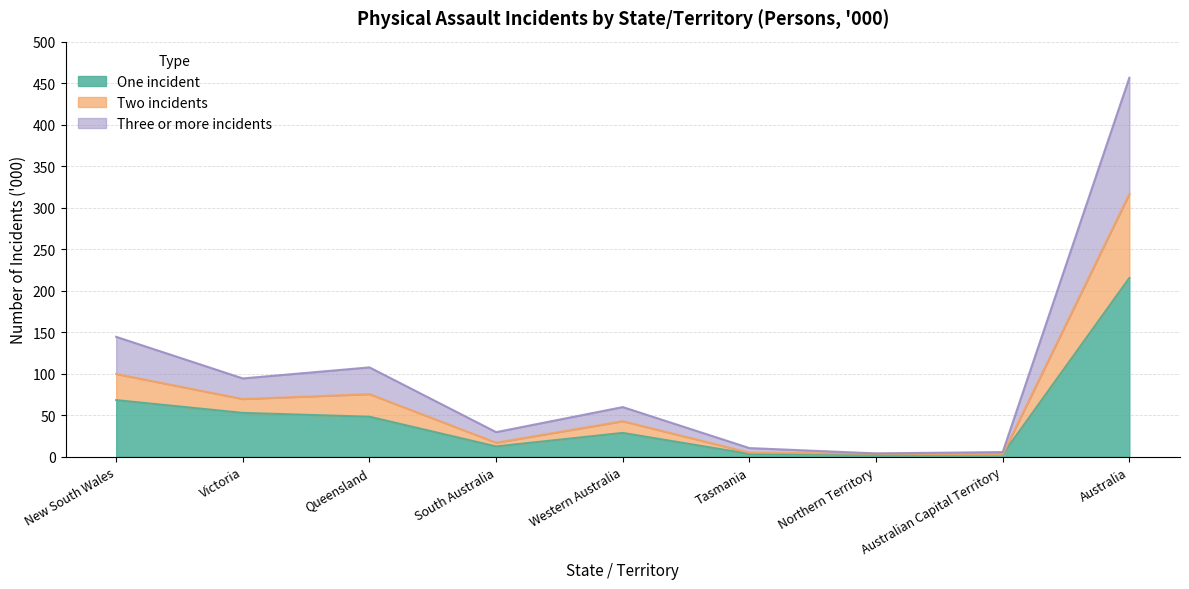

What is the highest value of the One incident series?

215.3